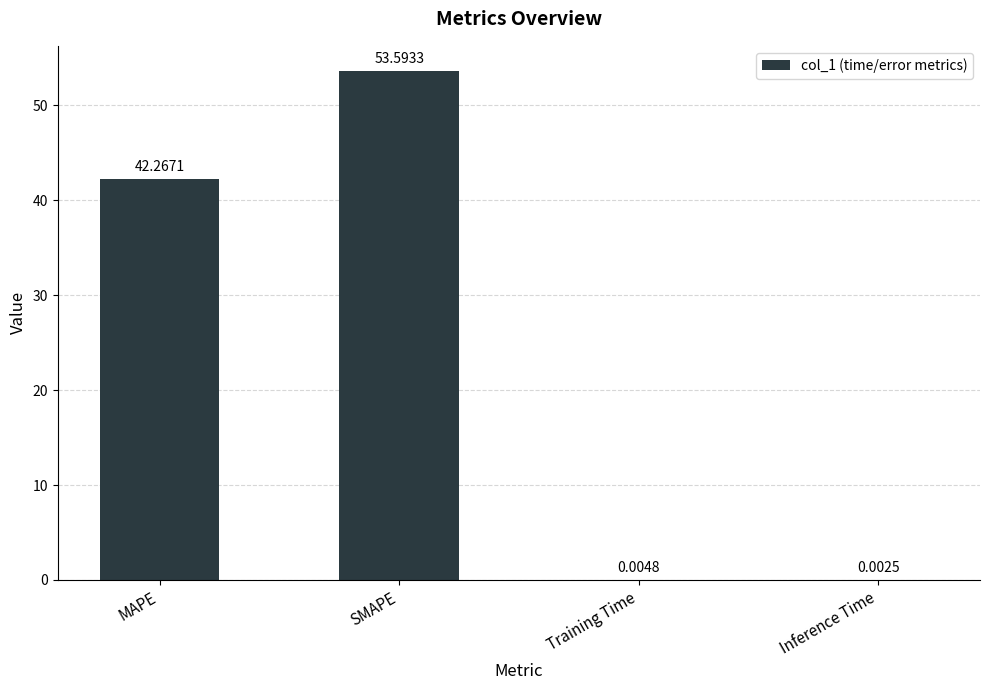

Which category has the highest value across all series?

SMAPE